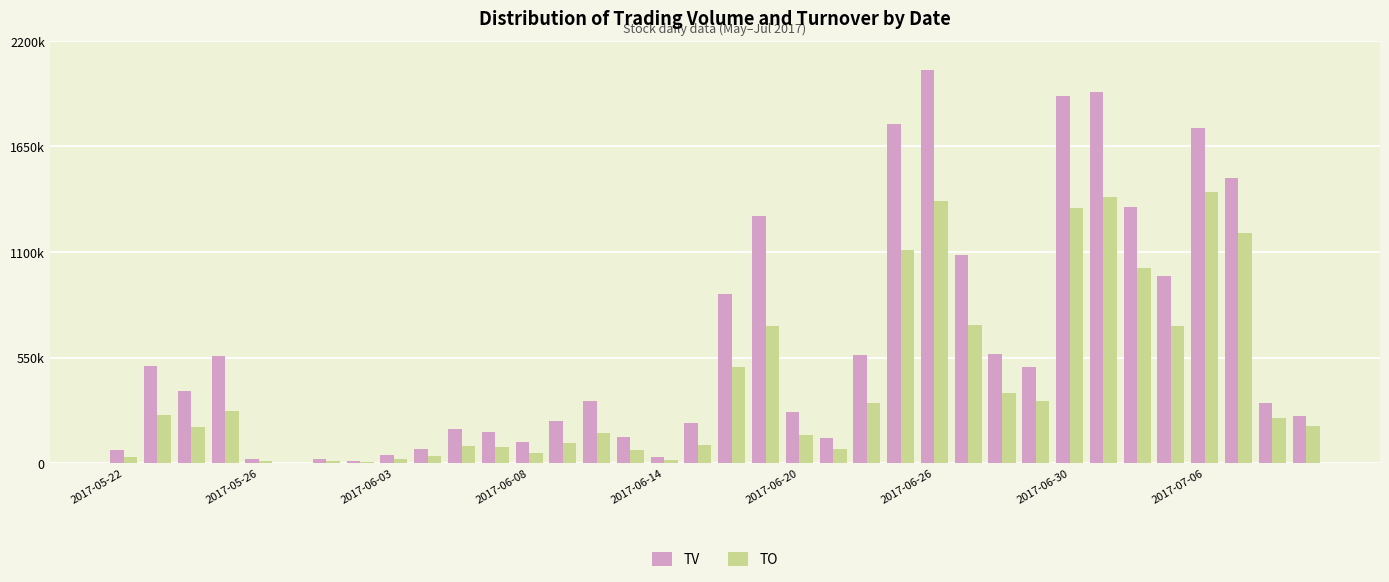

Are the bars grouped side by side (vs. stacked)?

Yes